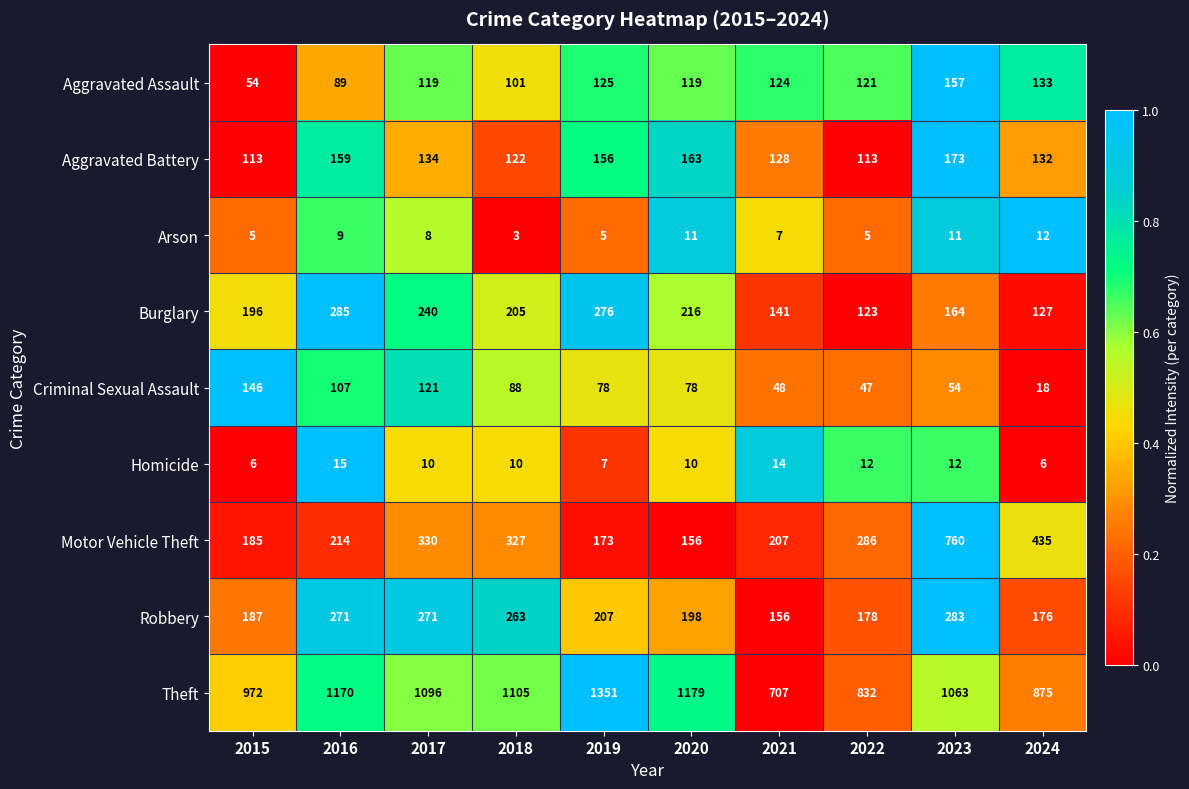

The value of Motor Vehicle Theft at 2018 is 327. True or false?

True